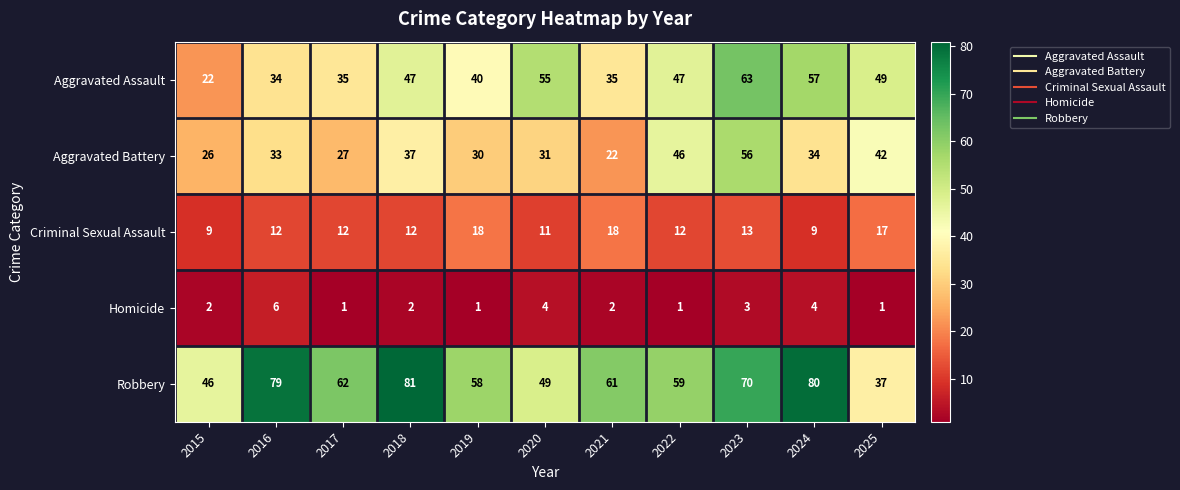

What is the total value across all series at 2016?

164